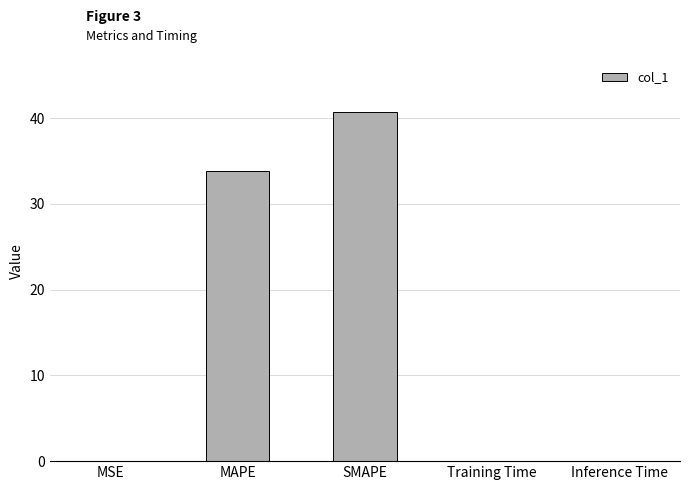

What is the sum of the values at MAPE and Inference Time?

33.9